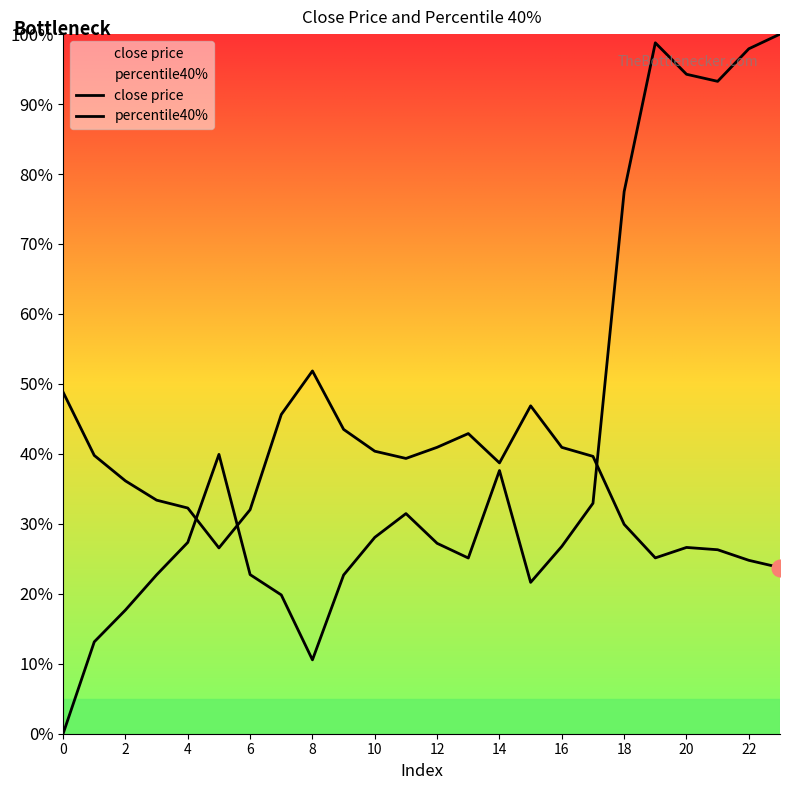

How many percentile40% values are between 0 and 1?

24